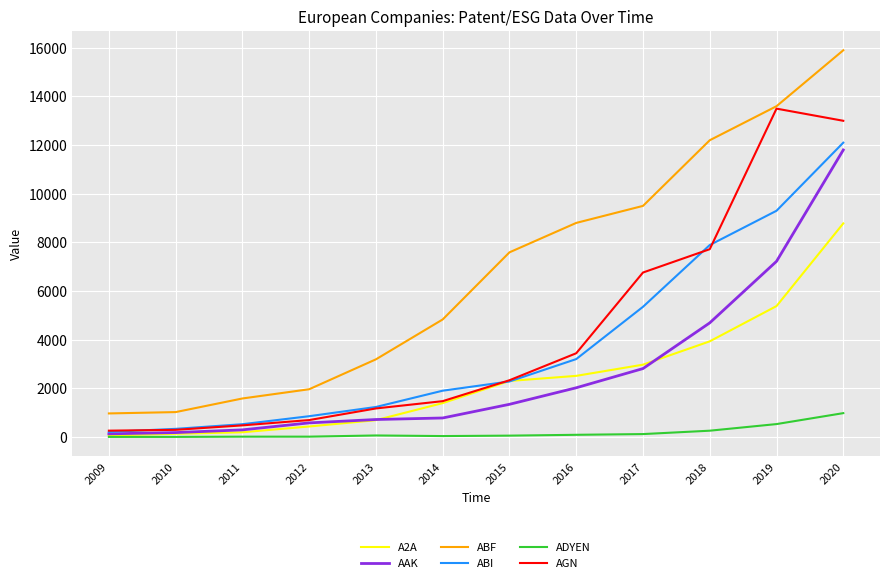

What is the lowest value of the ABF series?

965